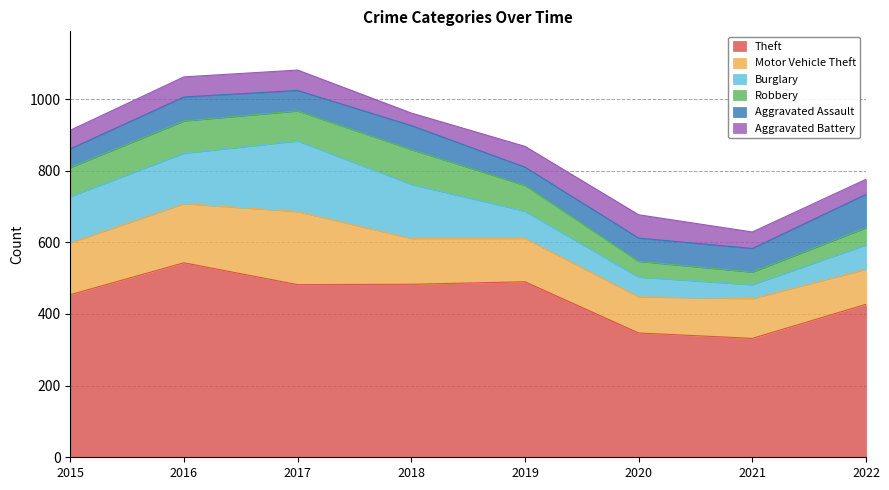

Is the value of Robbery at 2015 greater than the value of Theft at 2018?

No